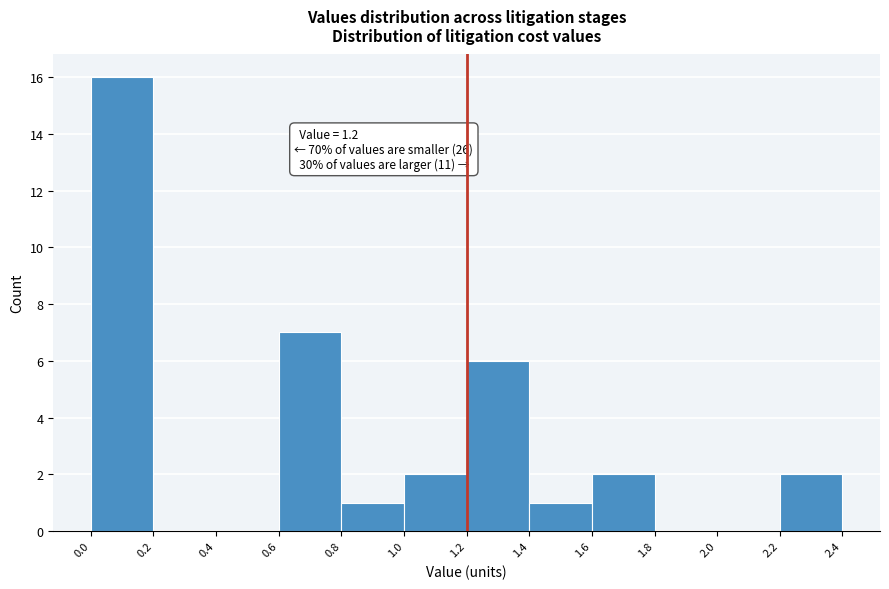

Over which range of the x-axis is the bar tallest?

0.0 to 0.2